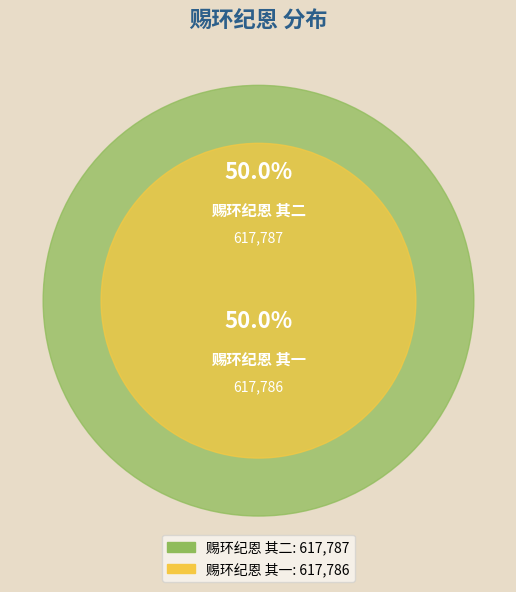

The 赐环纪恩 其二 slice represents 50% of the pie. True or false?

True